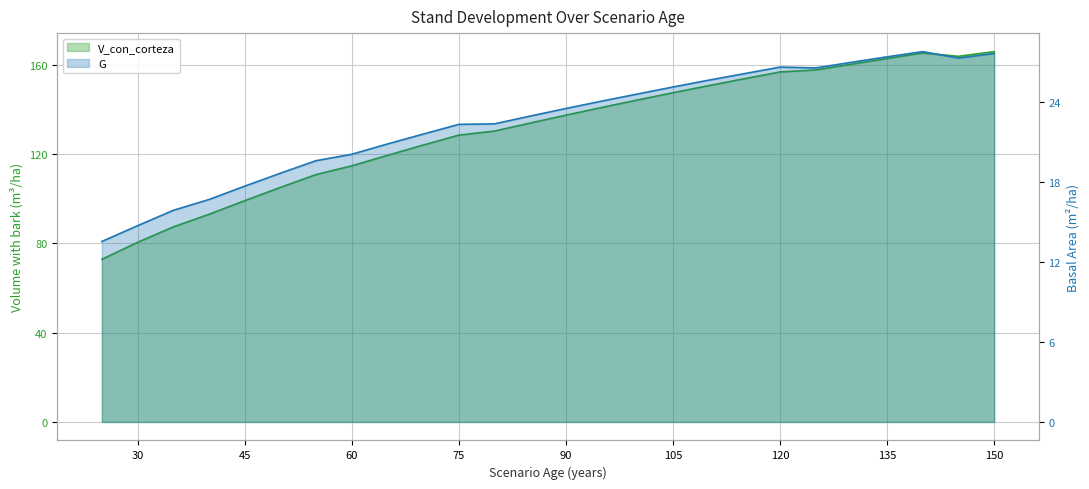

Is it true that G equals 24.6 at 100?

True